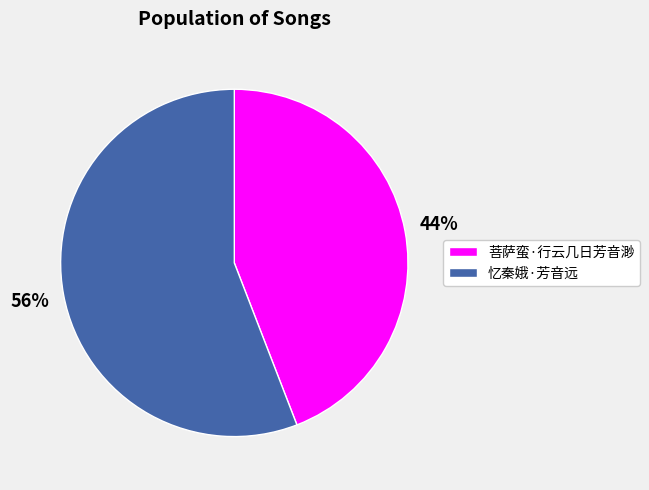

Combined, do 忆秦娥·芳音远 and 菩萨蛮·行云几日芳音渺 account for over 50%?

Yes